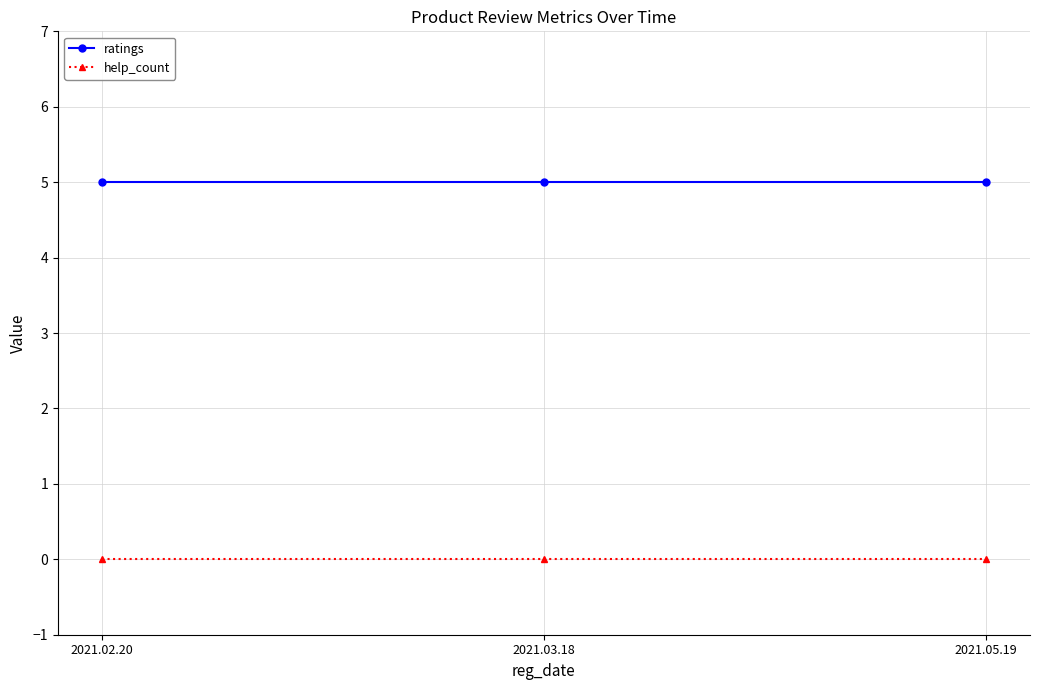

What are all the series names shown in the legend?

ratings, help_count